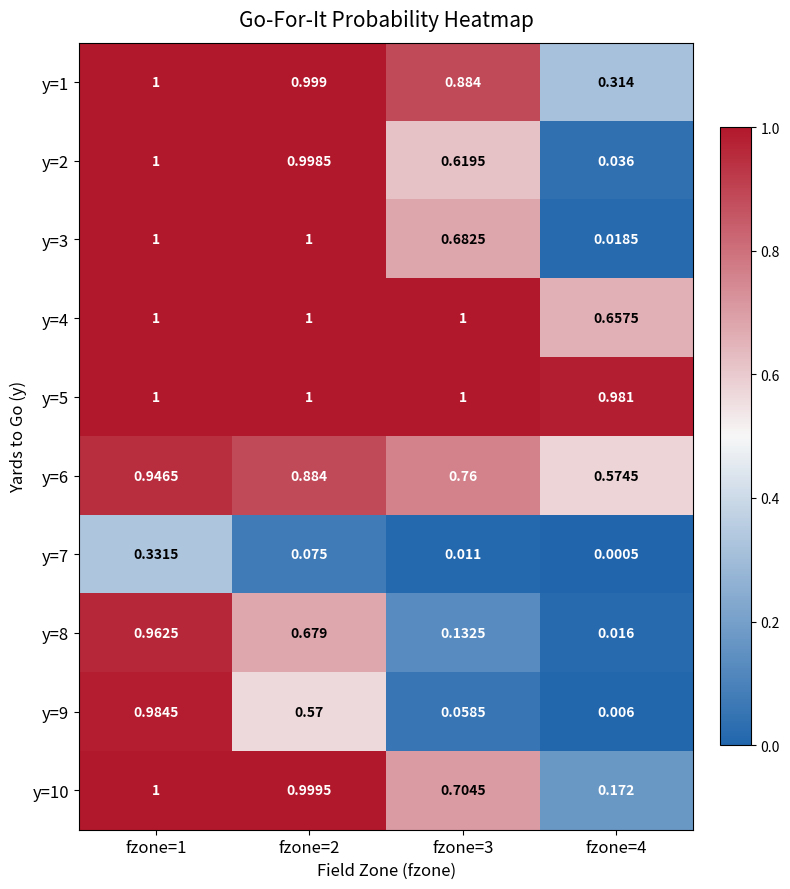

At which category does the chart reach its minimum across all series?

fzone=4